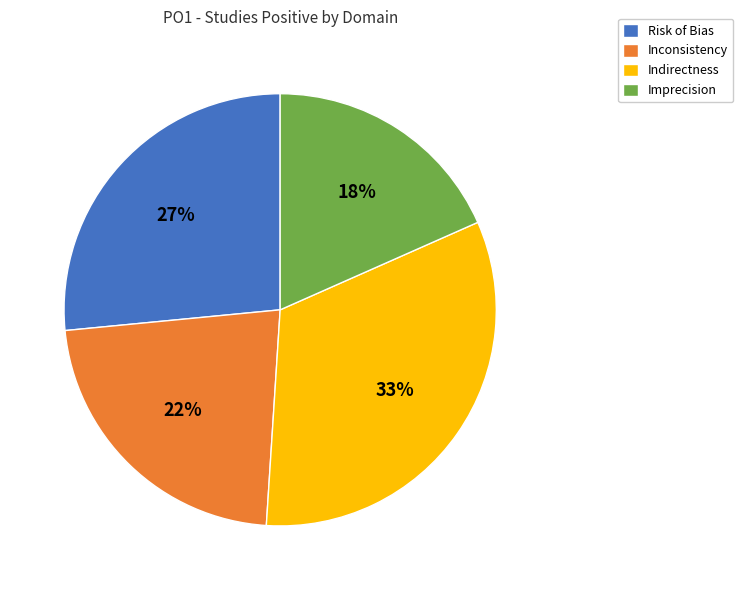

Is Indirectness the majority of the pie?

No